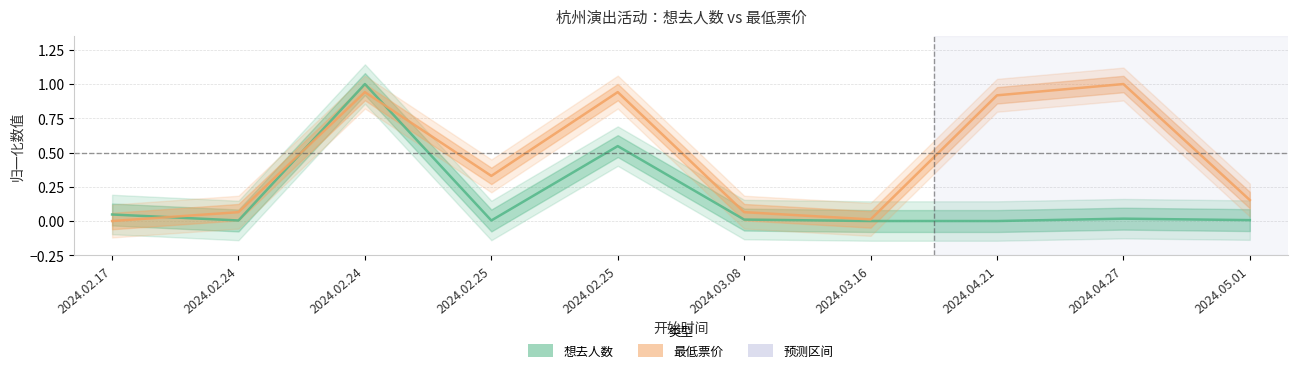

At which category does 想去人数 reach its first local valley?

2024.02.24